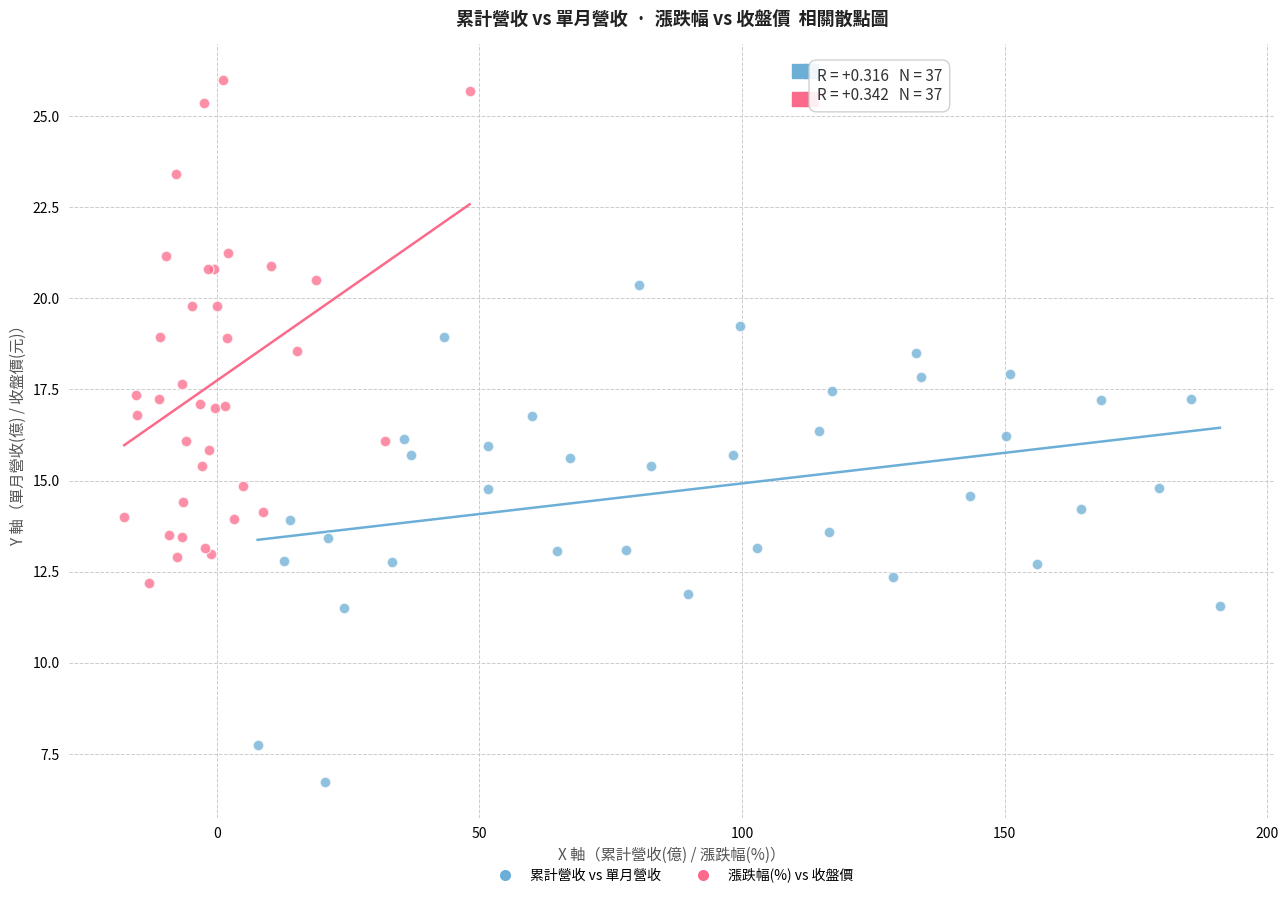

Which series reaches the maximum Y coordinate?

漲跌幅(%) vs 收盤價